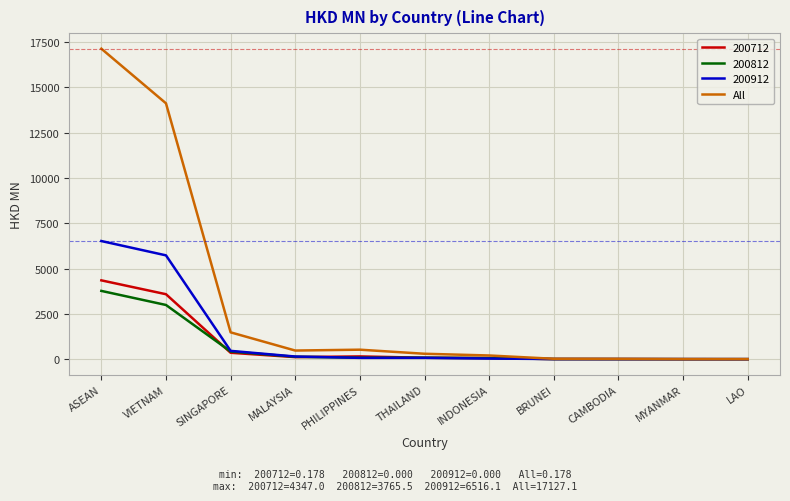

What is the maximum value for 200912?

6516.1